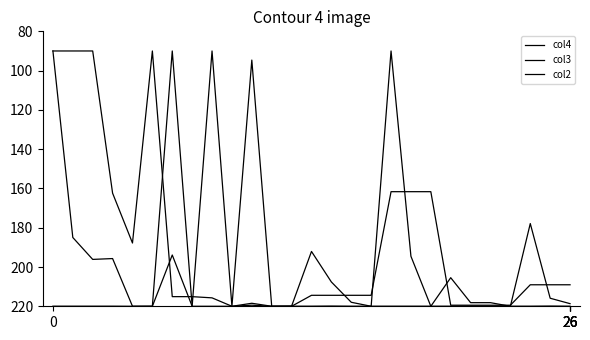

What is the minimum value for col3?

90.0